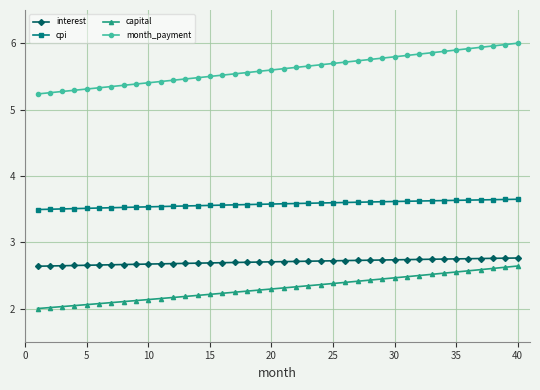

Rank the series by their maximum value, from lowest to highest.

capital, interest, cpi, month_payment